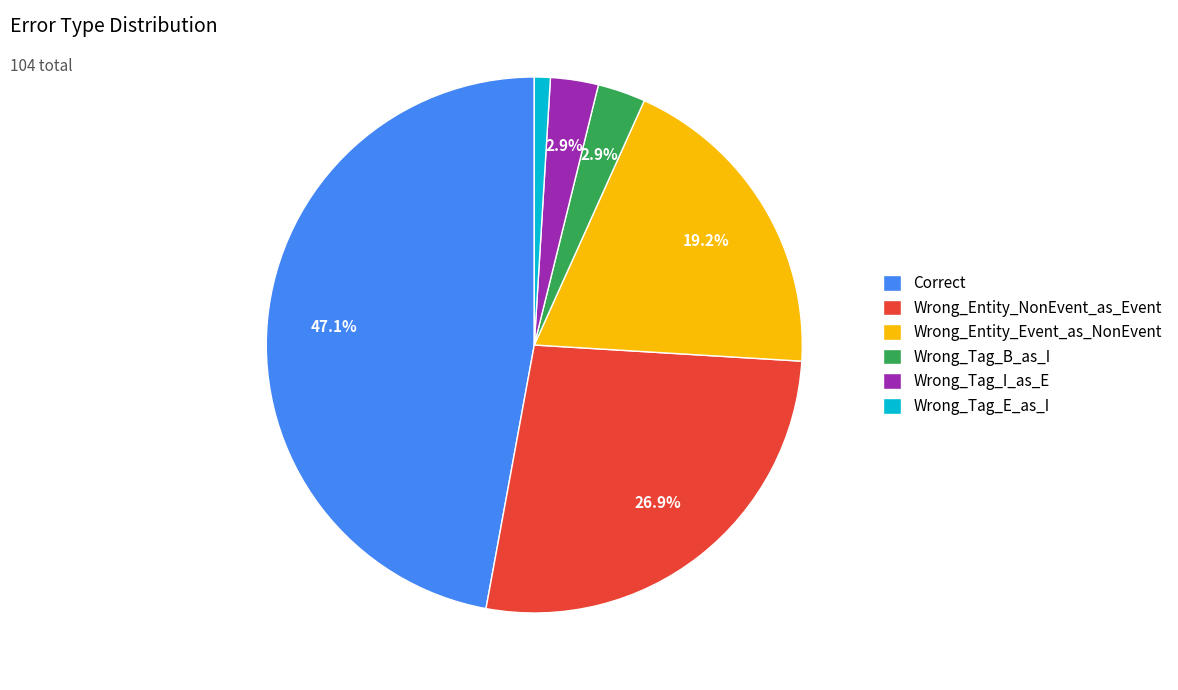

Count the number of slices in the pie.

6